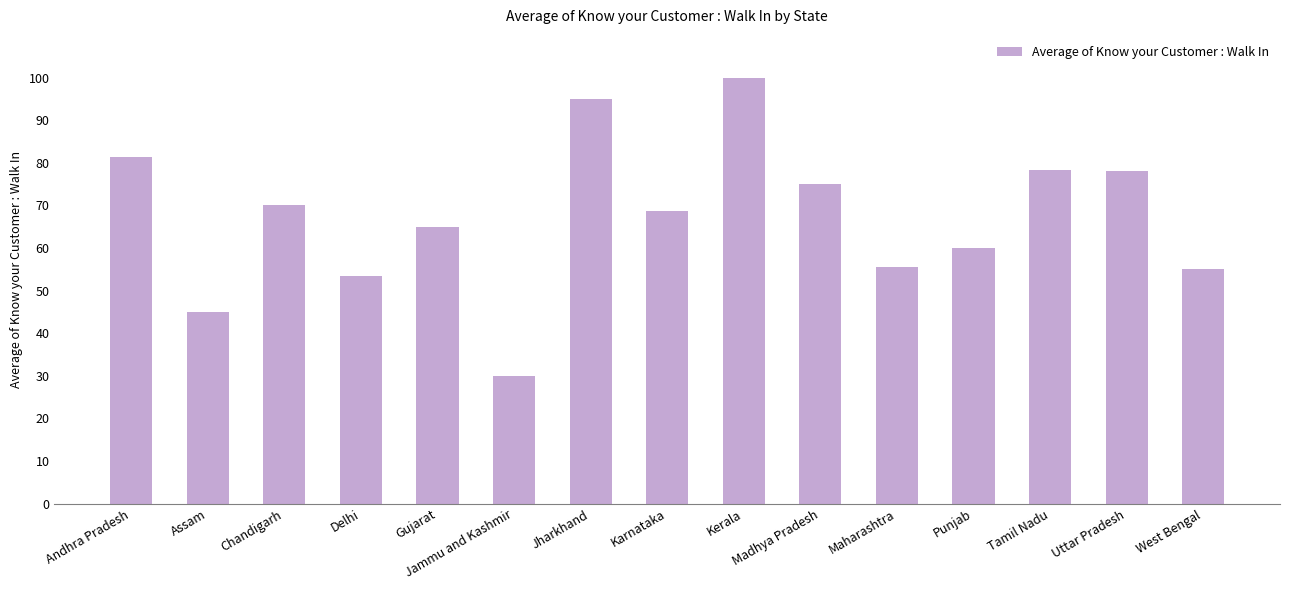

What is the sum of the values at West Bengal and Kerala?

155.0